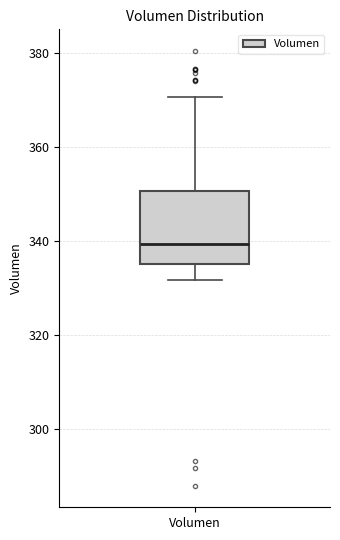

Where does the median line of the box for Volumen sit on the y-axis? The values are not printed on the chart, so give them approximately, as read against the axis.

340